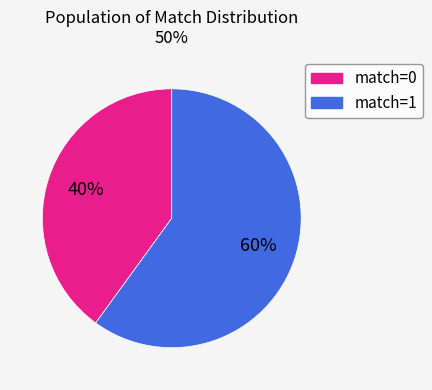

Is there any slice that represents more than half of the pie?

Yes